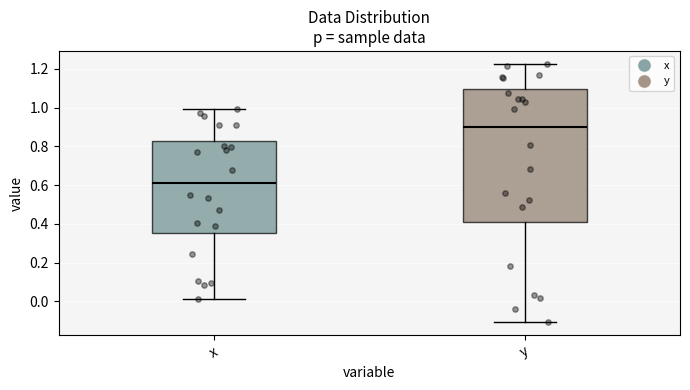

Where does the median line of the box for y sit on the y-axis? The values are not printed on the chart, so give them approximately, as read against the axis.

0.90